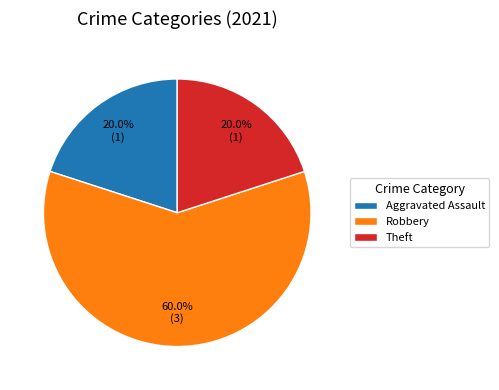

Is there any slice that represents more than half of the pie?

Yes